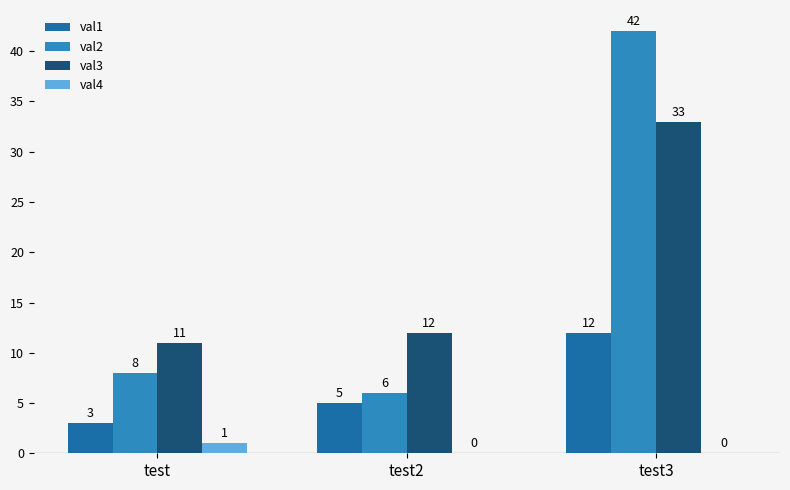

How many distinct data groups are displayed?

4